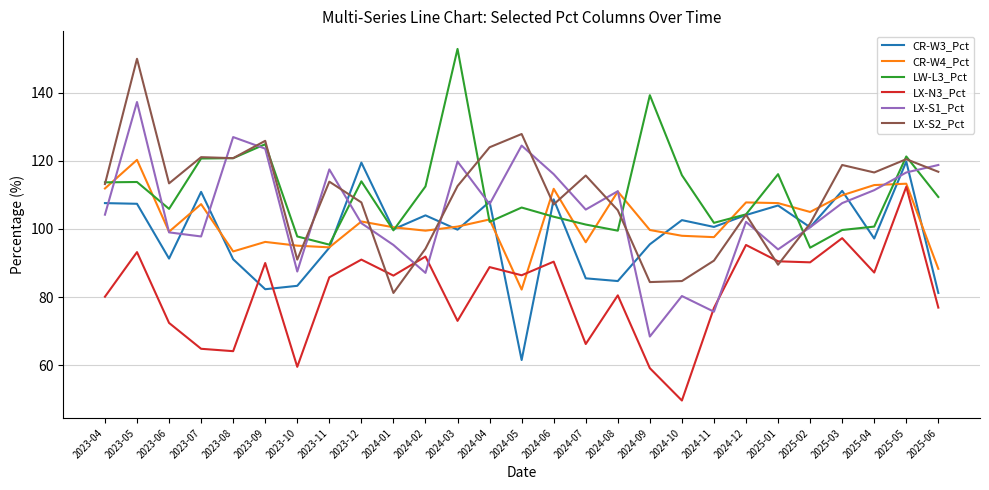

True or false: LX-S1_Pct and LW-L3_Pct intersect in this chart.

True